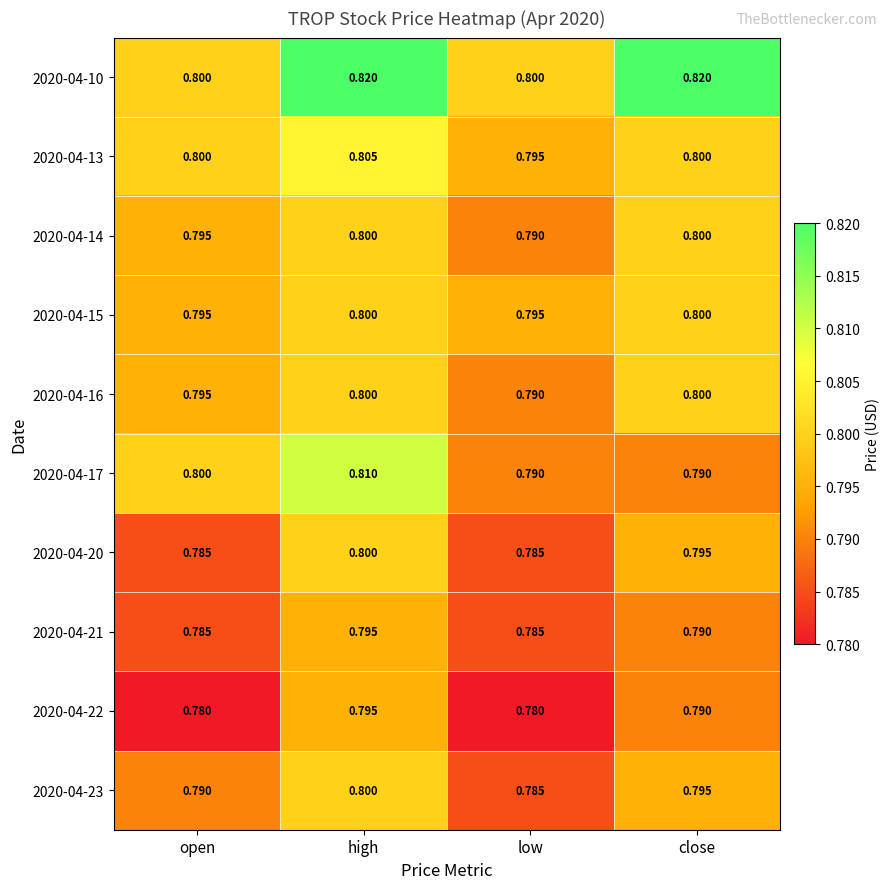

At which category is the sum across all series the highest?

high